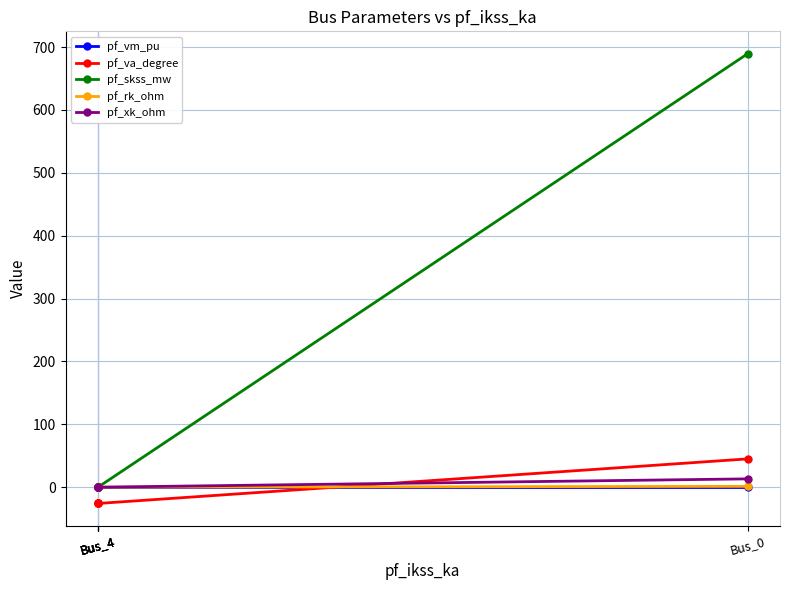

Between Bus_4 and Bus_0, which is larger?

Bus_0